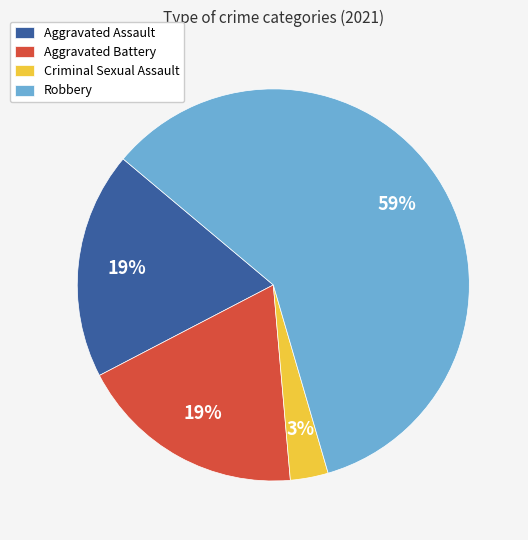

What is the largest slice in the pie chart?

Robbery